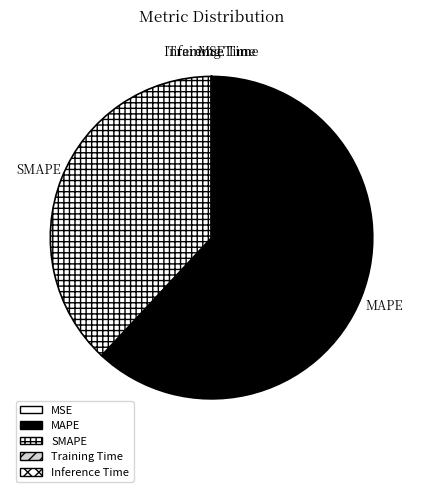

Is there any slice that represents more than half of the pie?

Yes